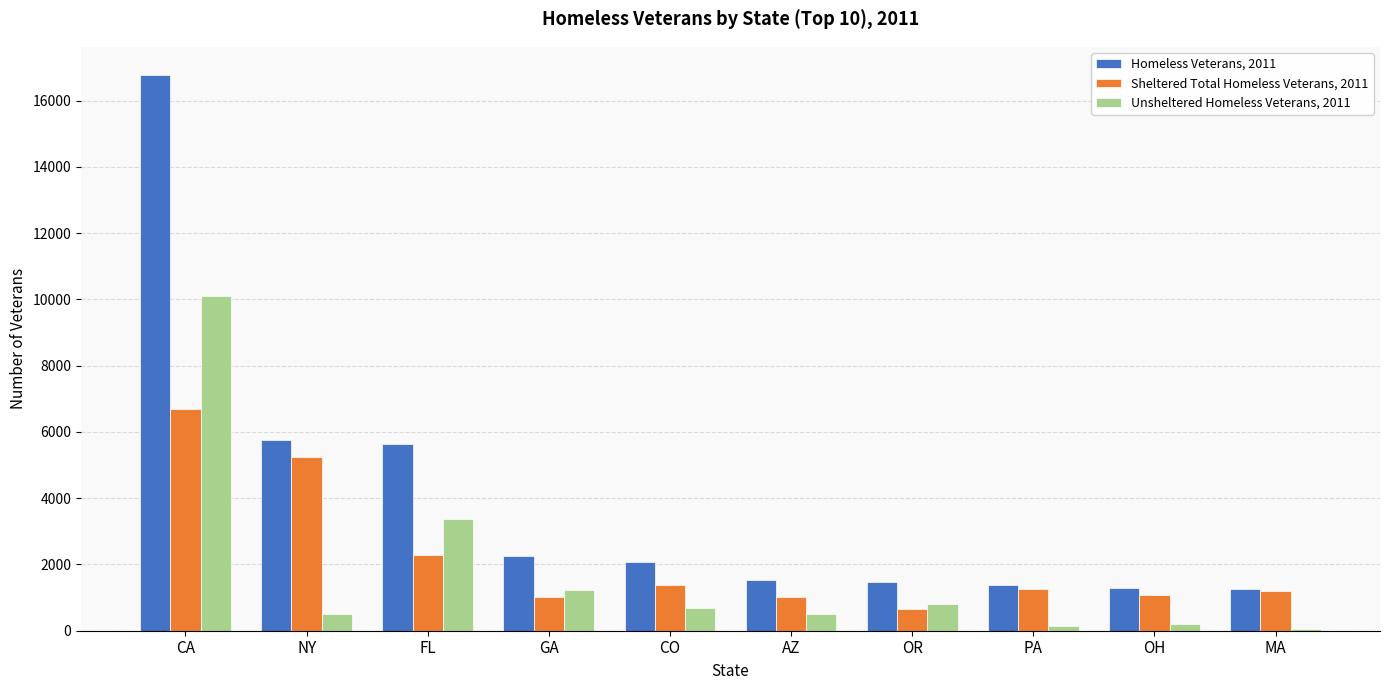

Where is Sheltered Total Homeless Veterans, 2011 nearest to the value 3672?

FL